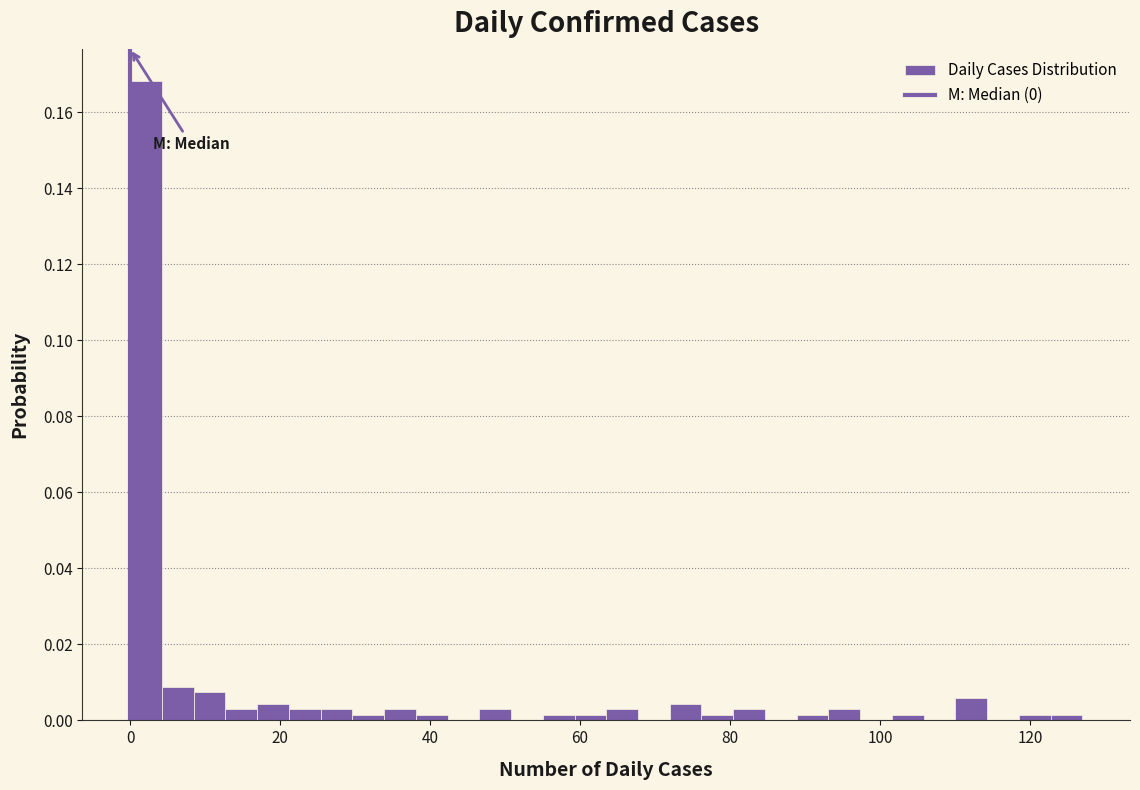

Around what value on the x-axis is the tallest bar? Give the approximate position of its centre, as read against the axis.

2